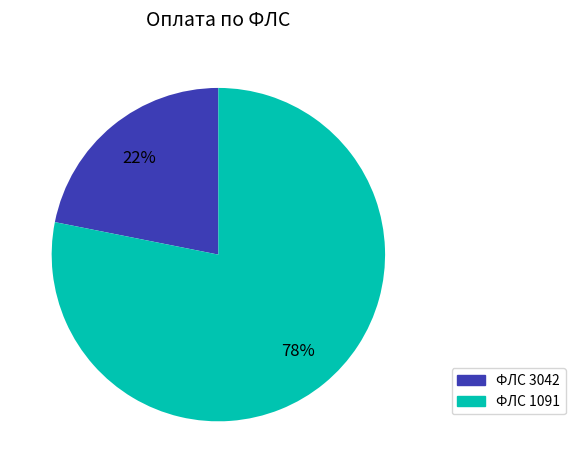

True or false: ФЛС 1091 accounts for 78% of the total.

True